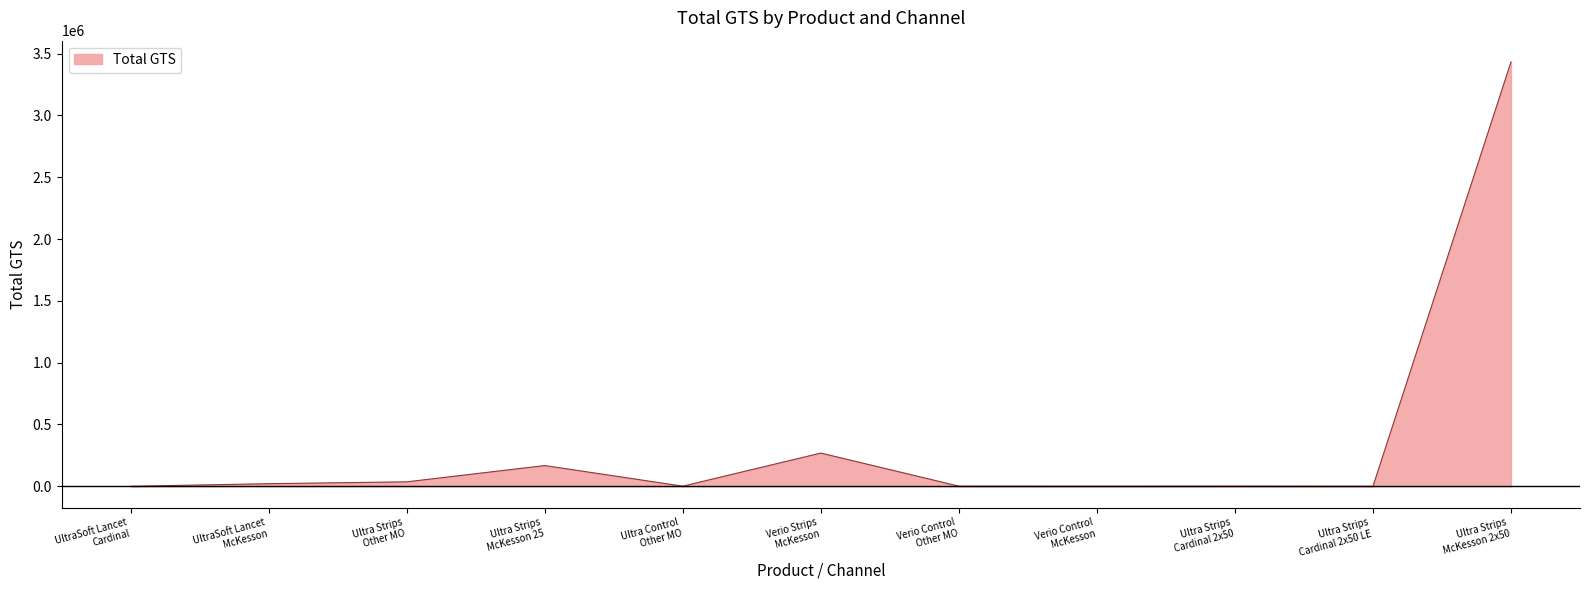

What is the difference between the maximum and minimum values?

3433625.8